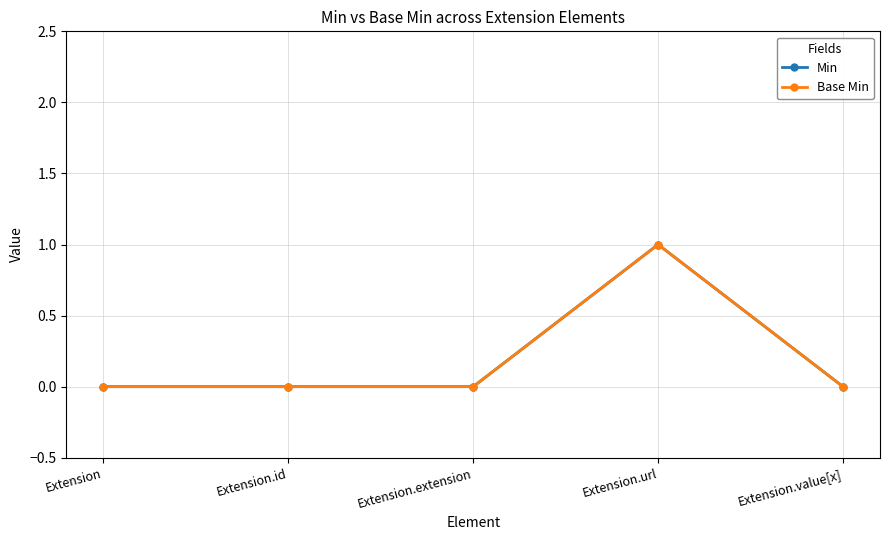

At how many categories does at least one series exceed 0?

1